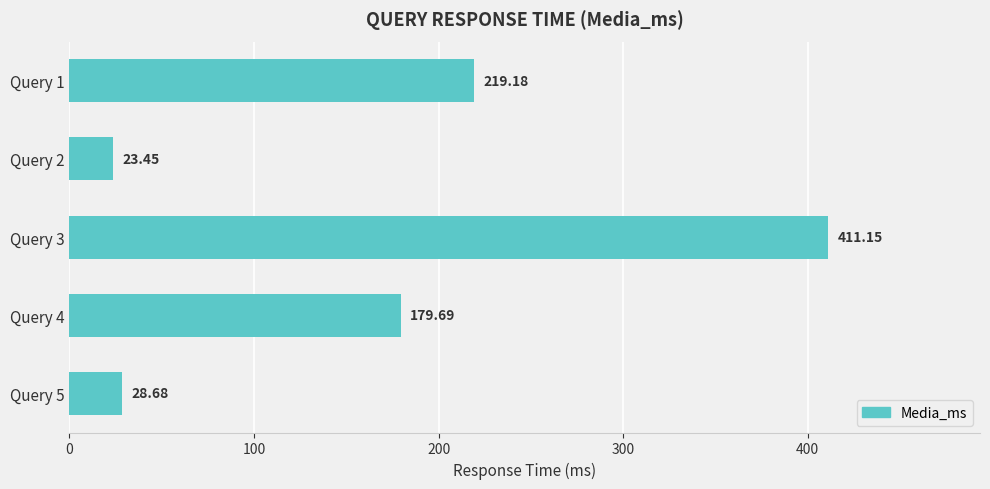

Are the bars horizontal?

Yes